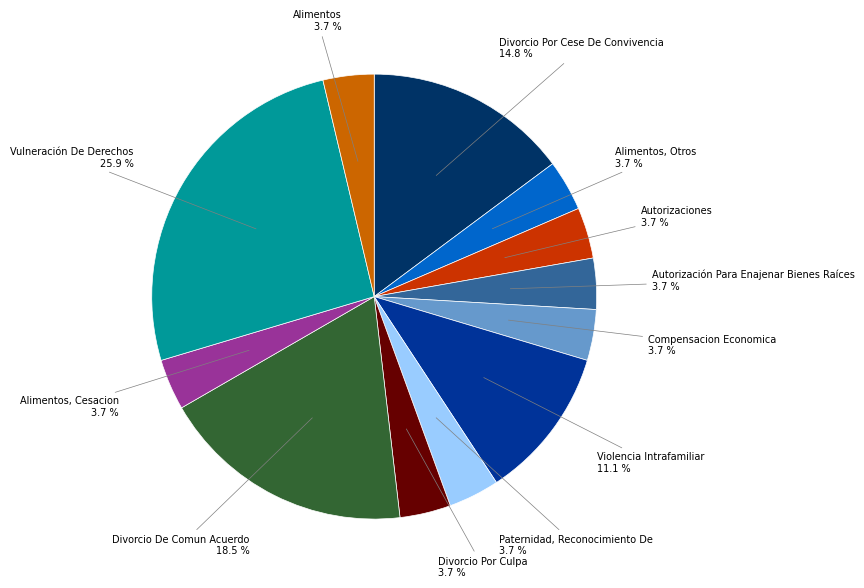

Is there a majority slice in this chart?

No